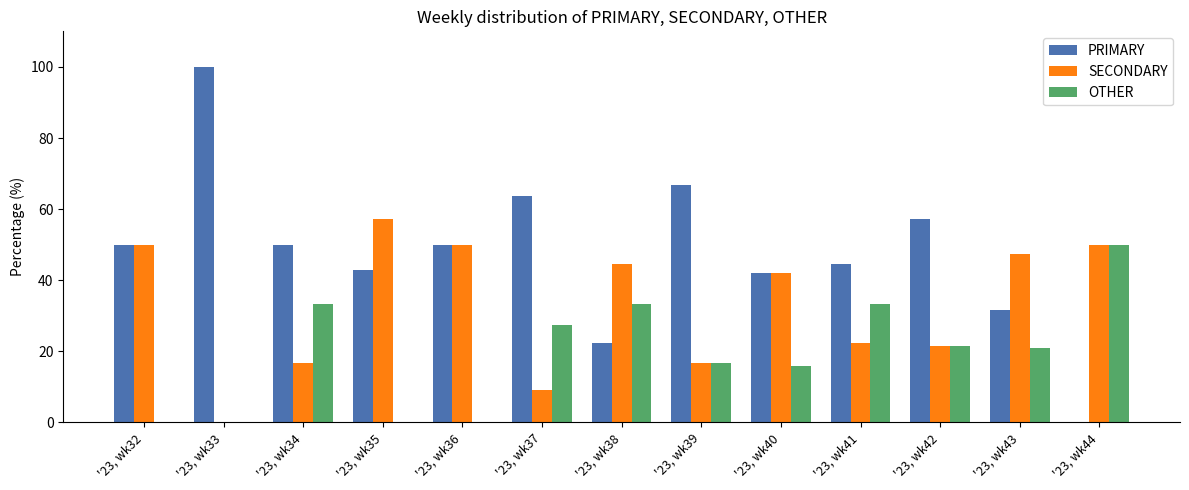

Which series has the largest total across all categories?

PRIMARY